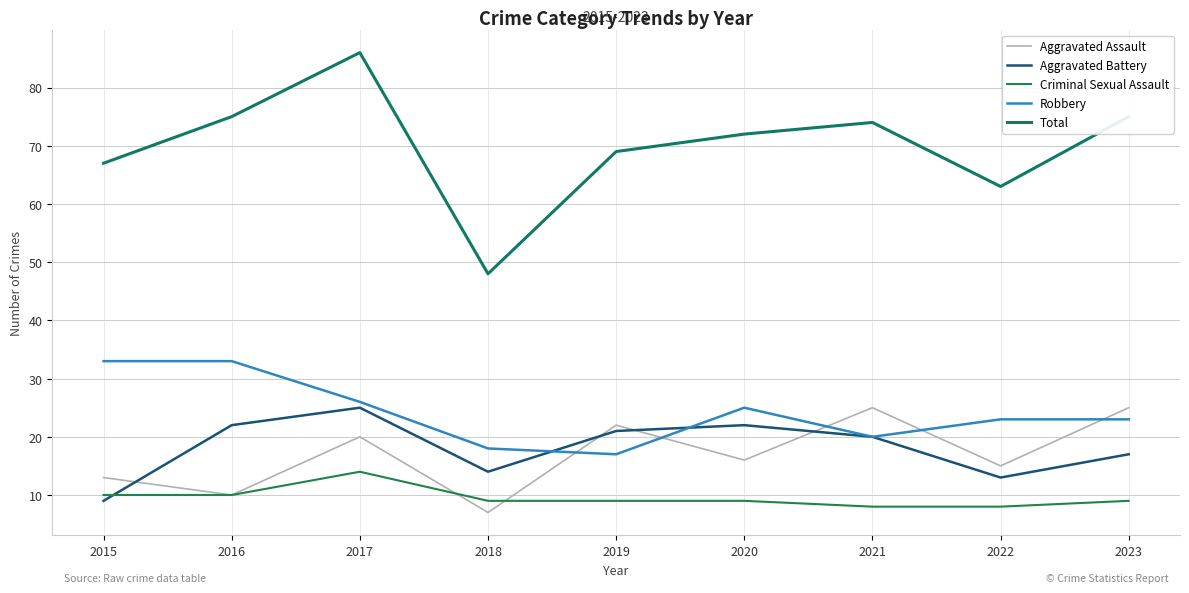

What are all the series names shown in the legend?

Aggravated Assault, Aggravated Battery, Criminal Sexual Assault, Robbery, Total